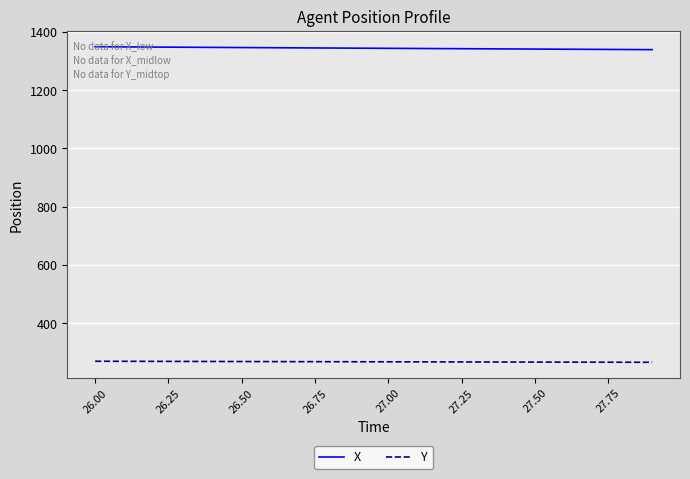

Rank the series by their maximum value, from highest to lowest.

X, Y